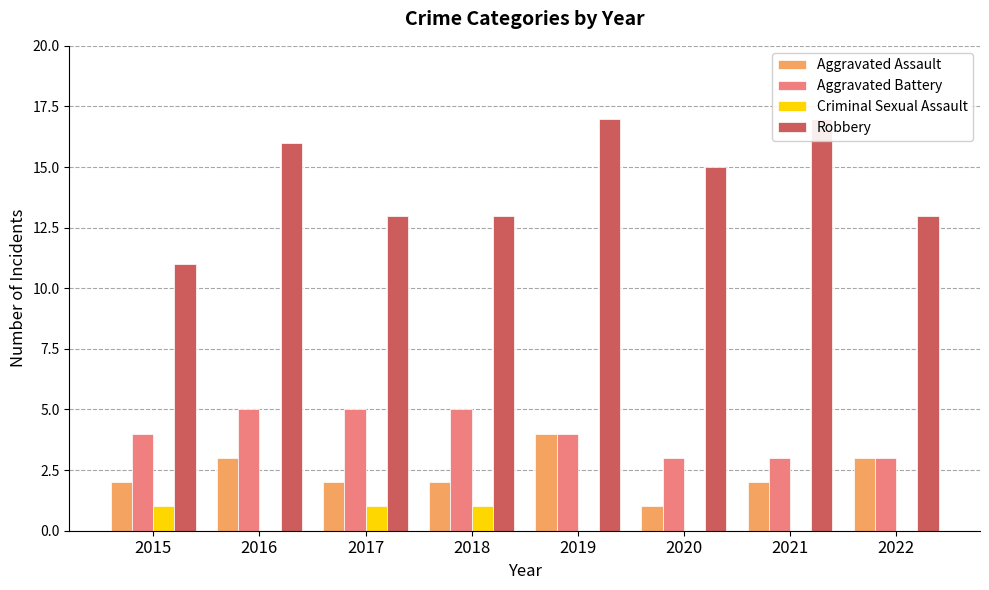

Reading left to right, extract all data points from this chart.

Aggravated Assault: 2	3	2	2	4	1	2	3
Aggravated Battery: 4	5	5	5	4	3	3	3
Criminal Sexual Assault: 1	0	1	1	0	0	0	0
Robbery: 11	16	13	13	17	15	17	13